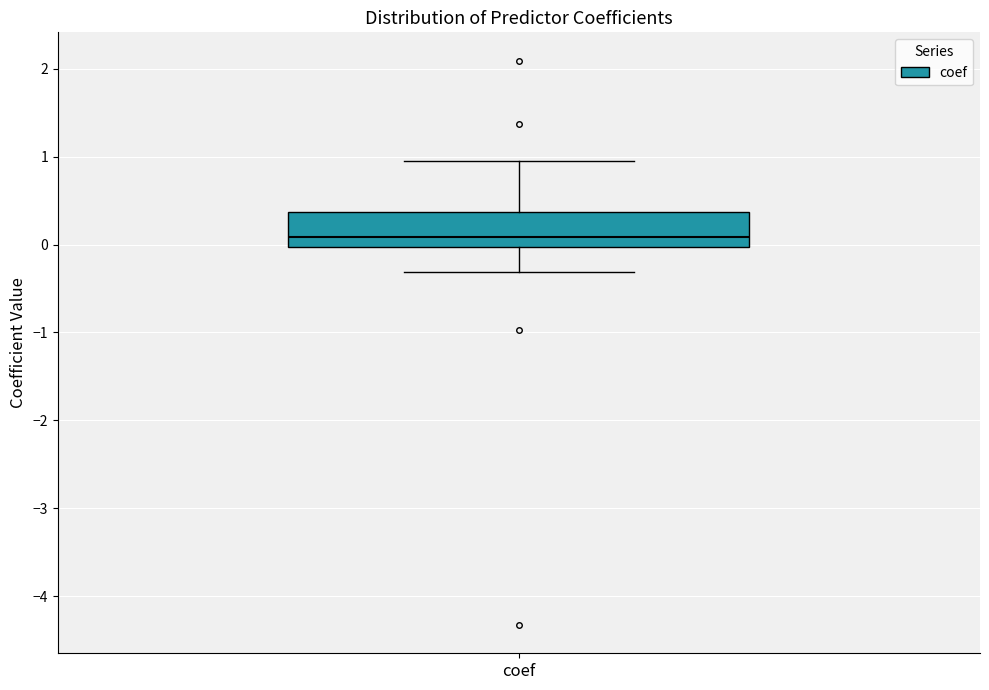

Where is the upper edge of the box for coef on the y-axis? The values are not printed on the chart, so give them approximately, as read against the axis.

0.4